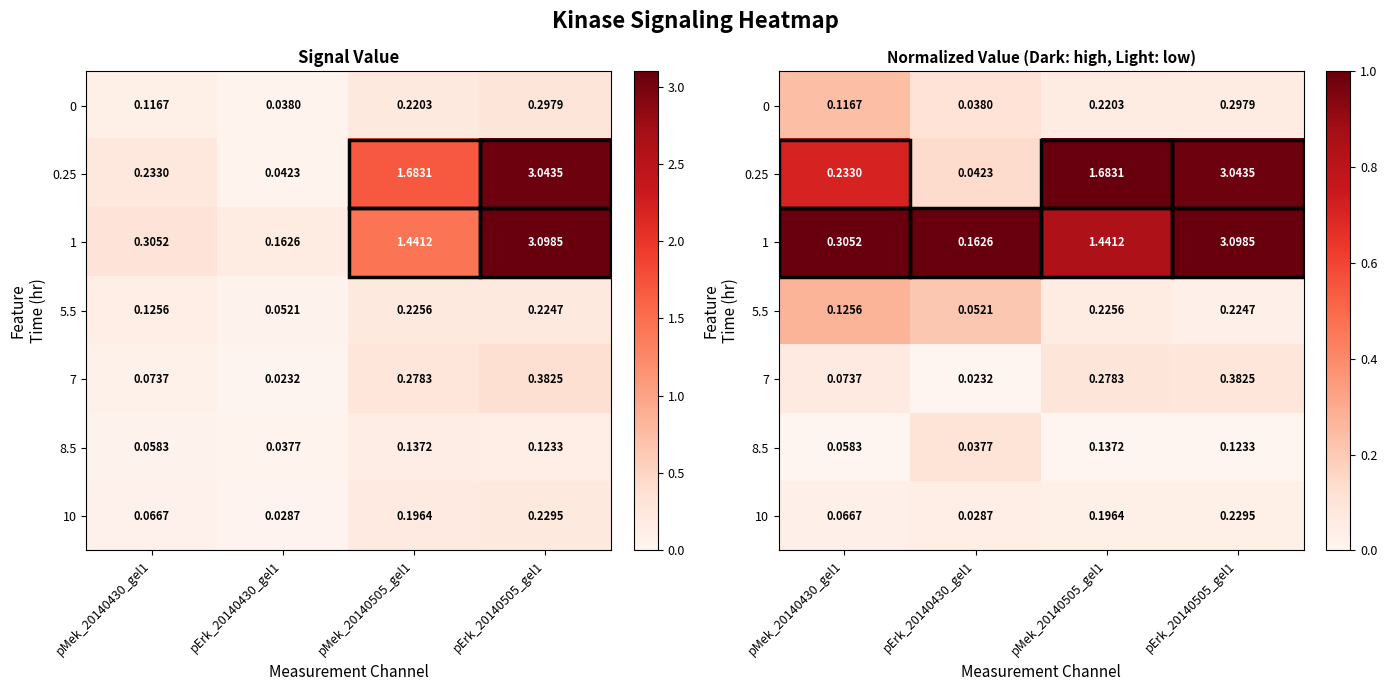

Count the 10 values in the range 0 to 1.

4